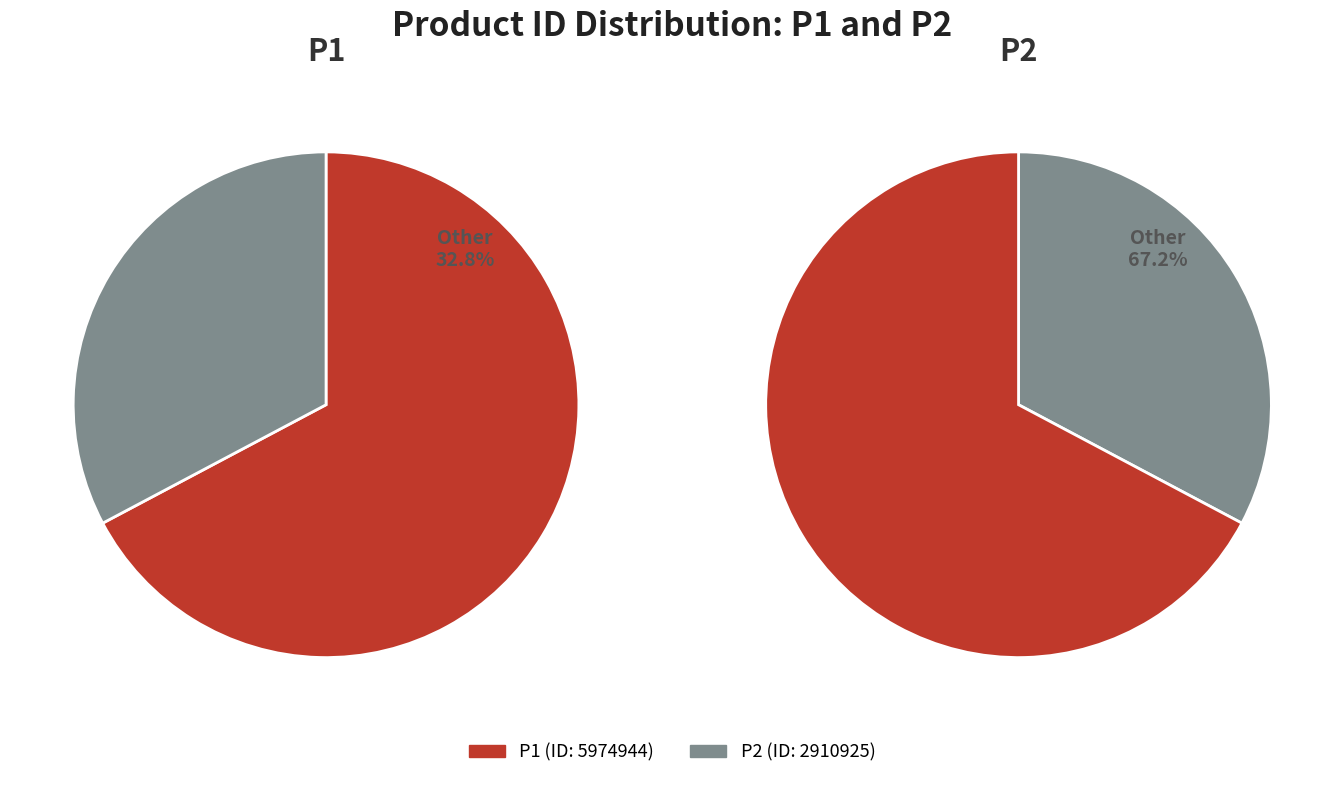

What is the total percentage of P2 and P1?

100.0%